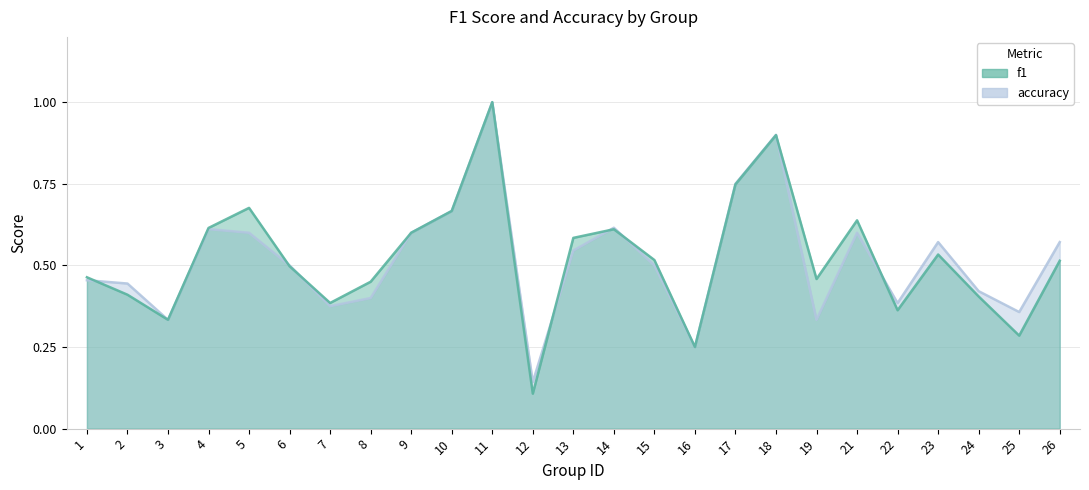

Where is accuracy nearest to the value 0?

12